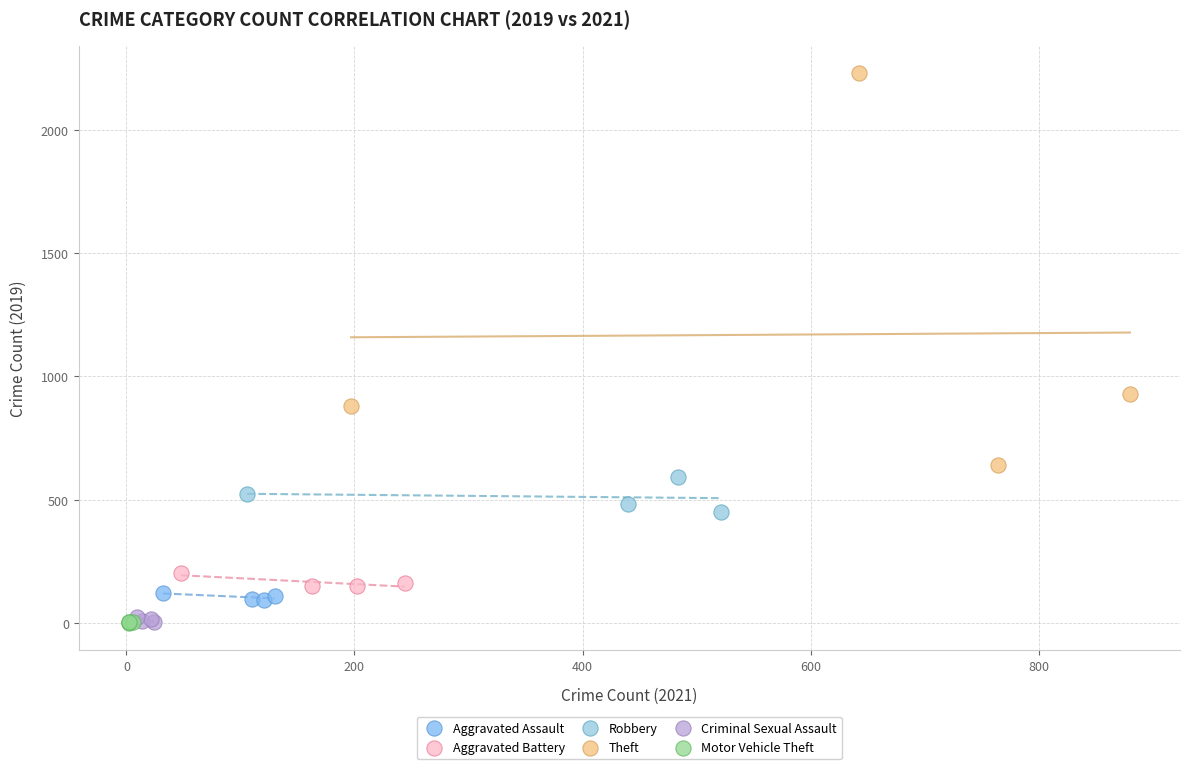

Which series reaches the maximum Y coordinate?

Theft